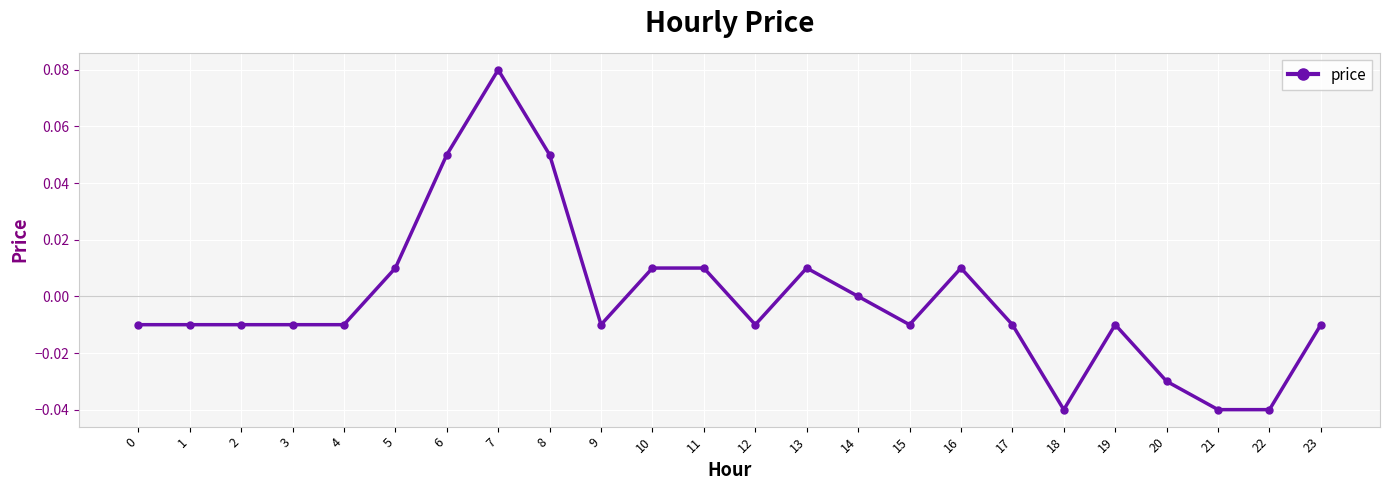

The value at 4 is -0.0. True or false?

True